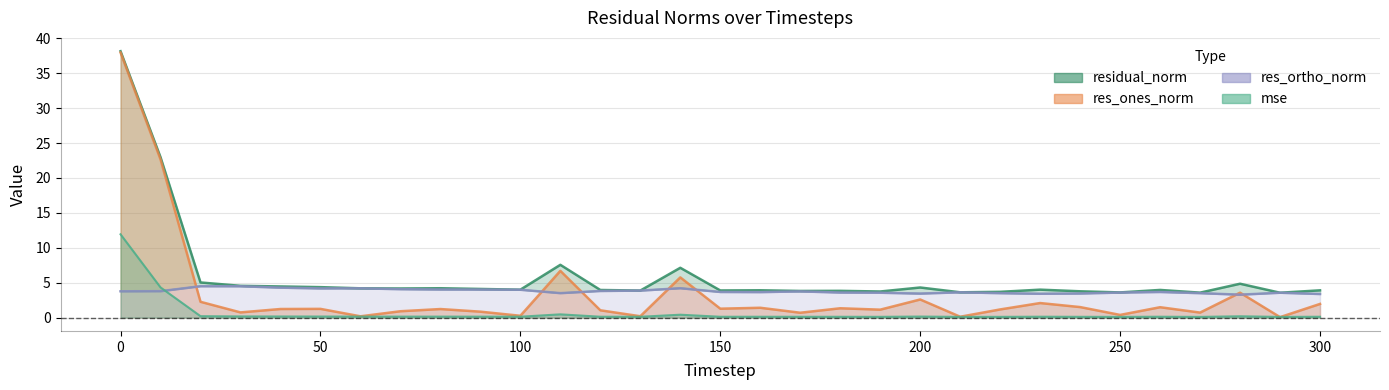

Which has a higher value, 110 or 20?

110